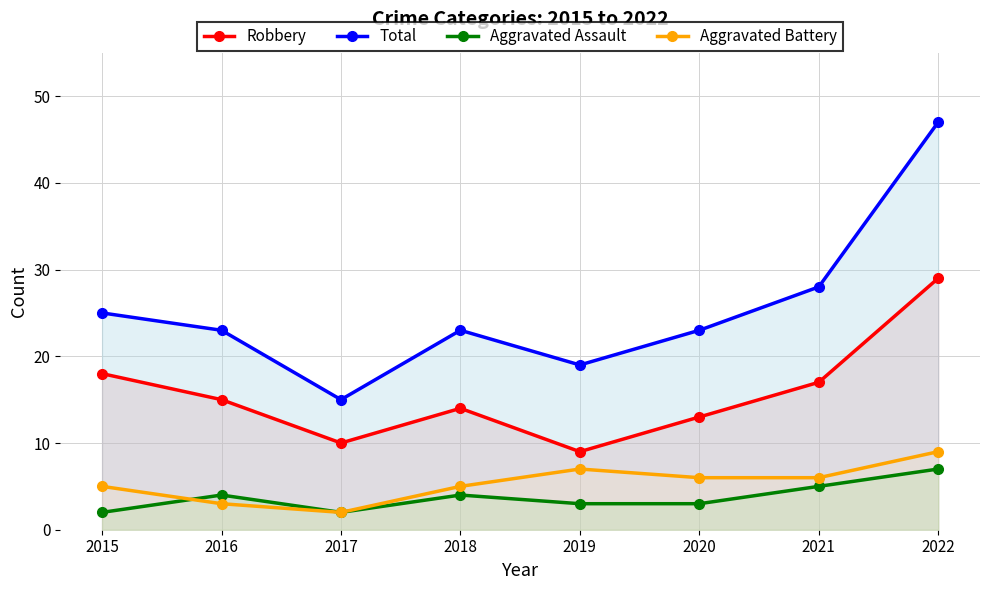

True or false: Aggravated Battery and Total intersect in this chart.

False